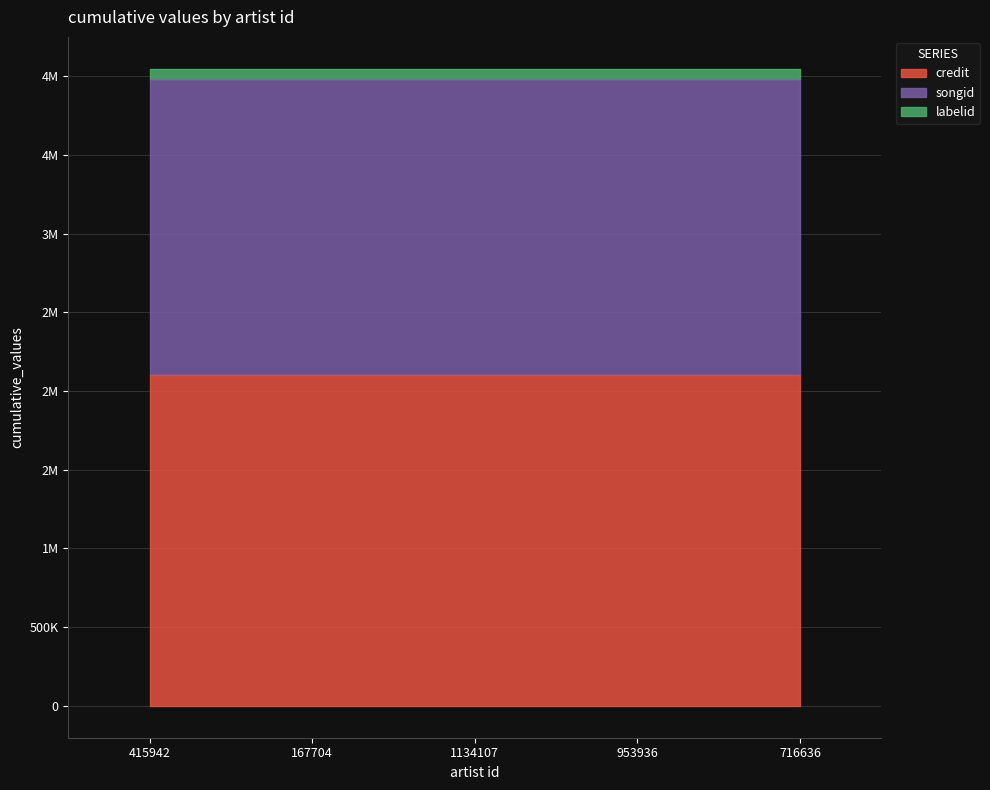

What is the maximum value shown in the chart?

2100169